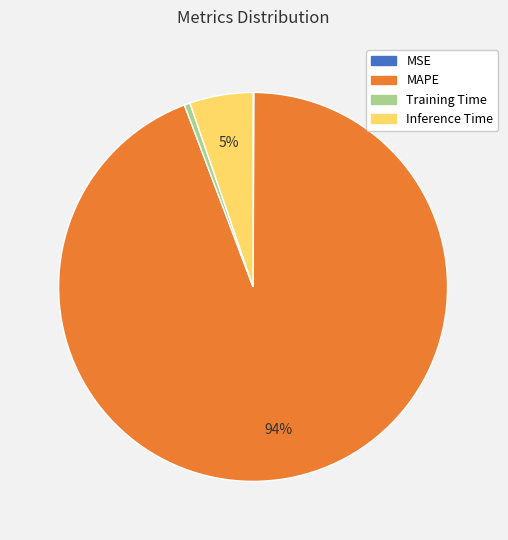

True or false: Training Time accounts for 0% of the total.

True